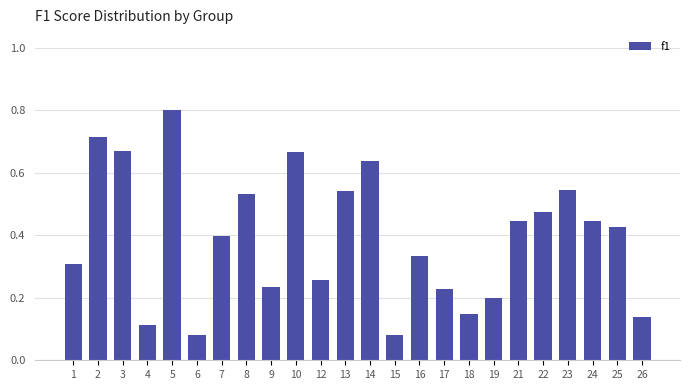

The chart shows a value of 1.2 at 5. True or false?

False